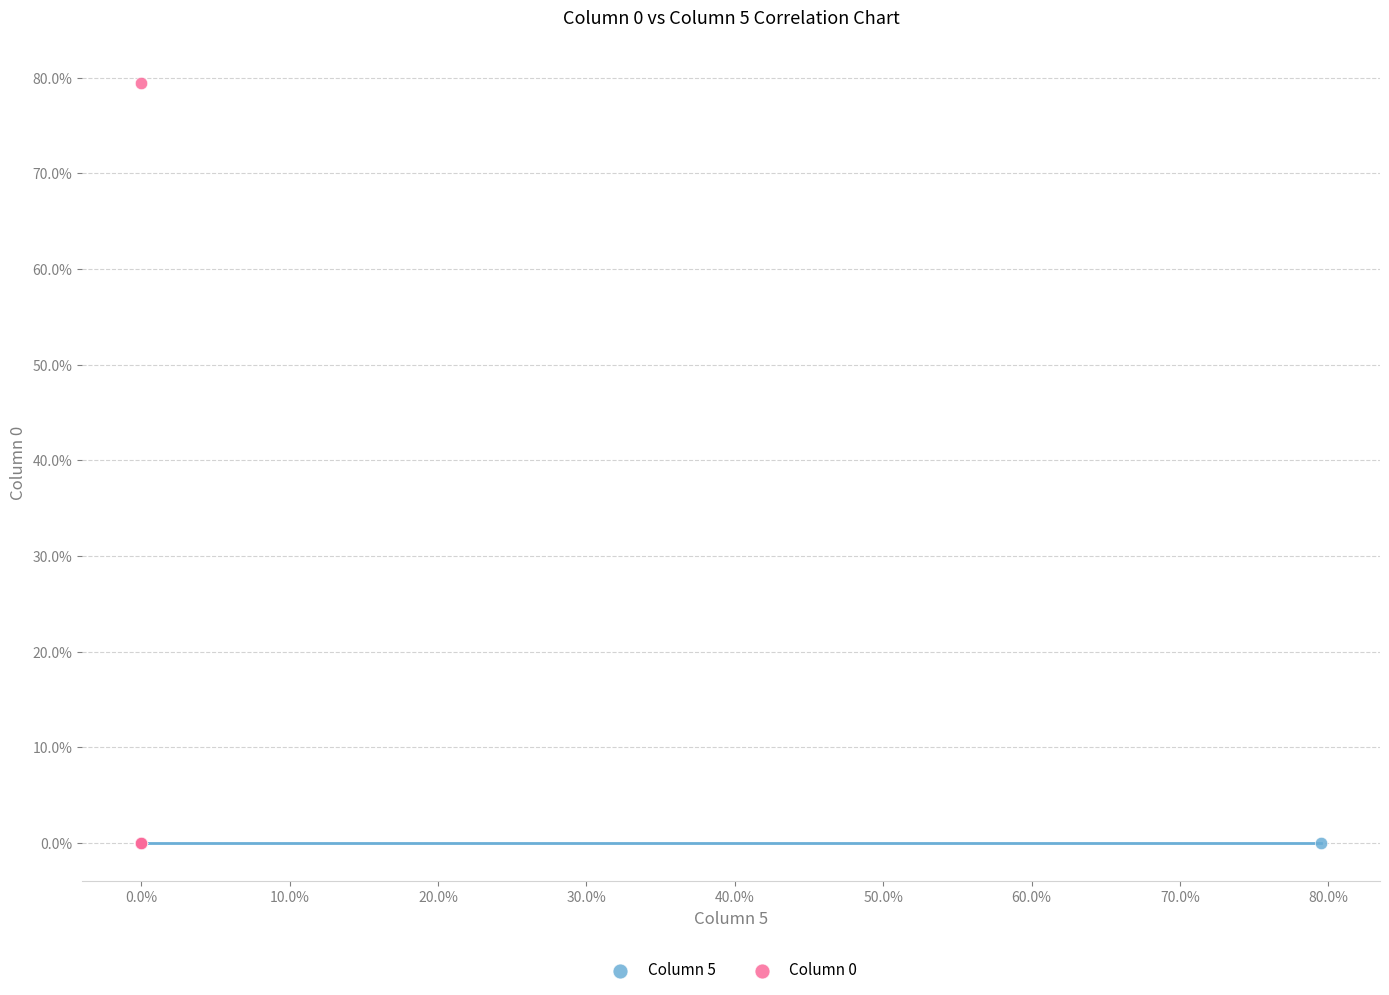

Which series contains the highest Y value?

Column 0